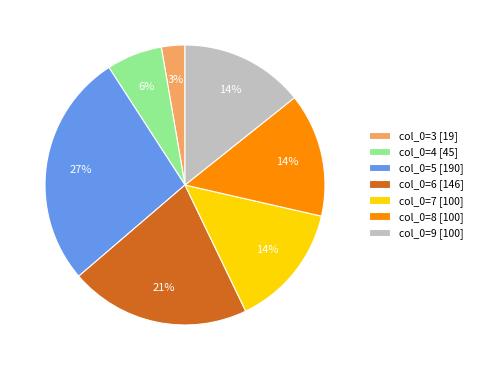

Is there any slice that represents more than half of the pie?

No